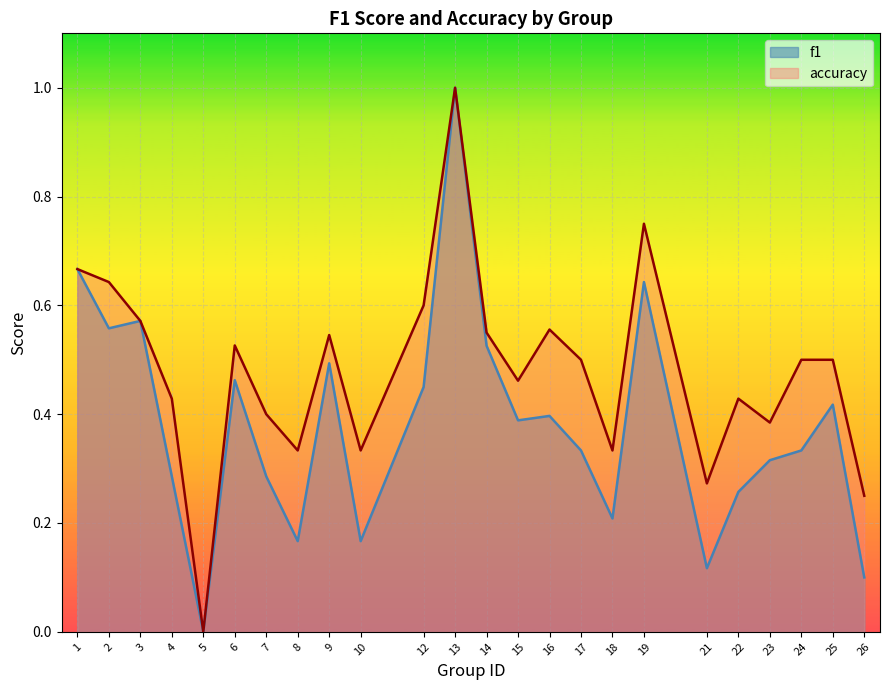

What is the sum of the f1 values at 12 and 9?

0.9